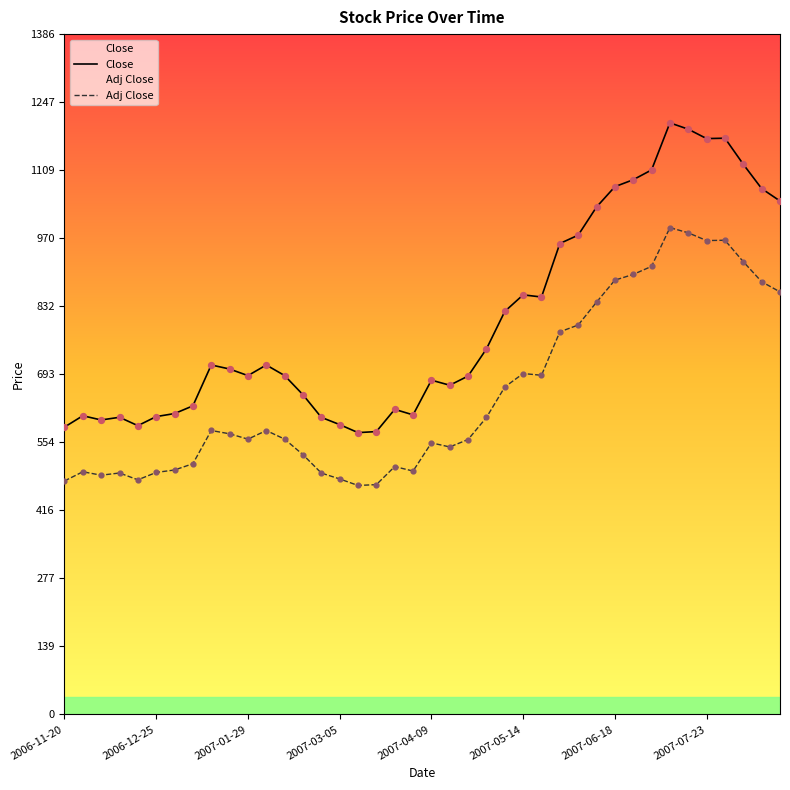

Which series has the largest Y range (max minus min)?

Close